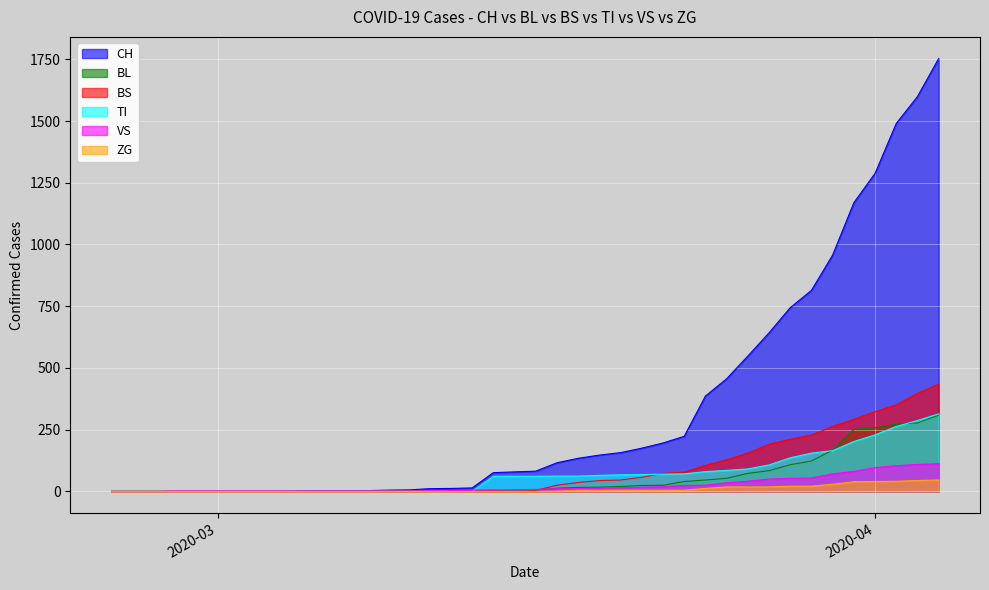

Which series has the widest spread of values?

CH